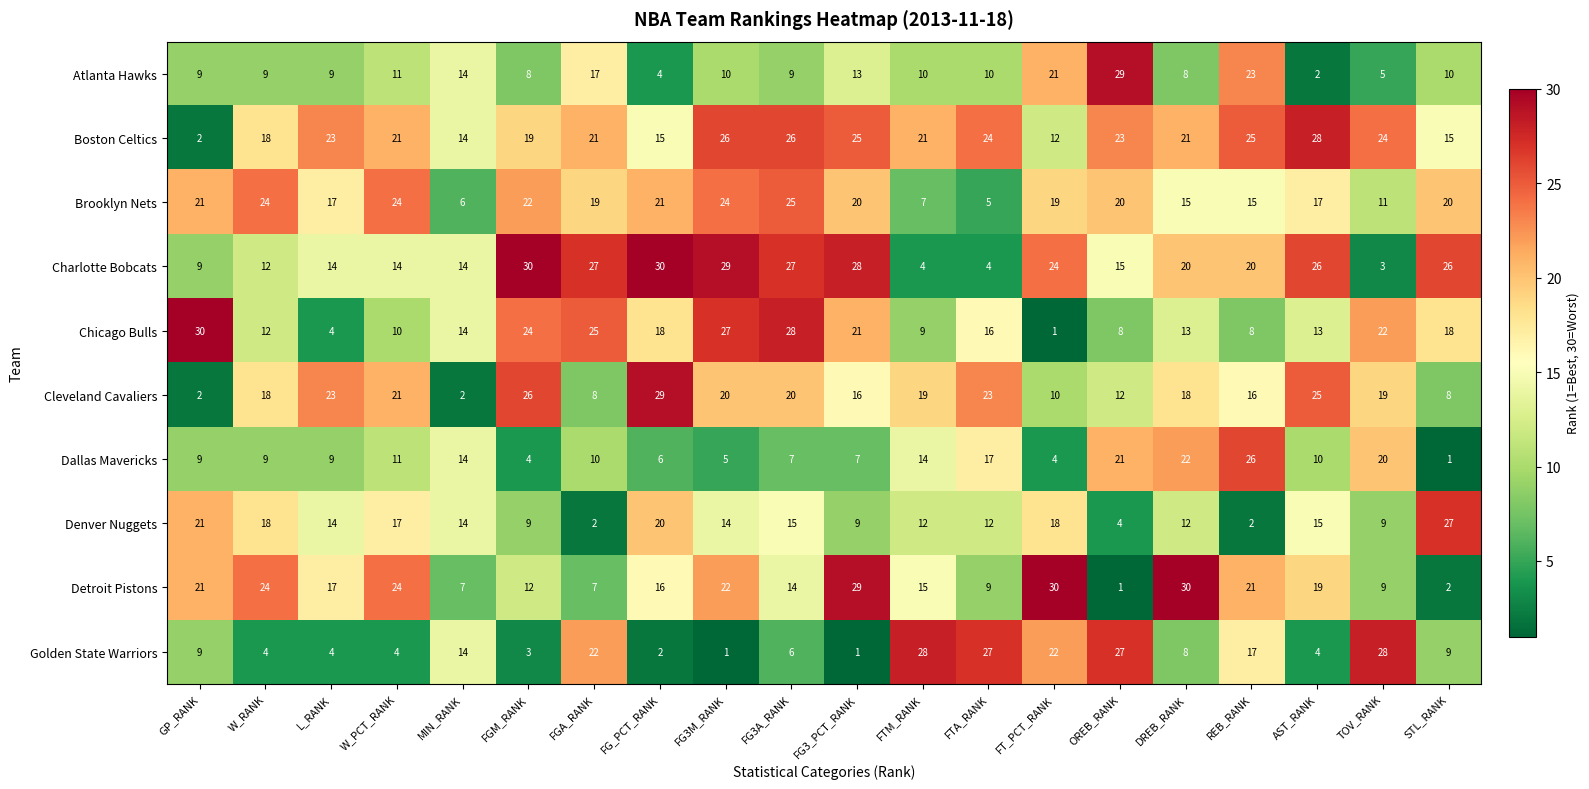

What is the highest value of the Detroit Pistons series?

30